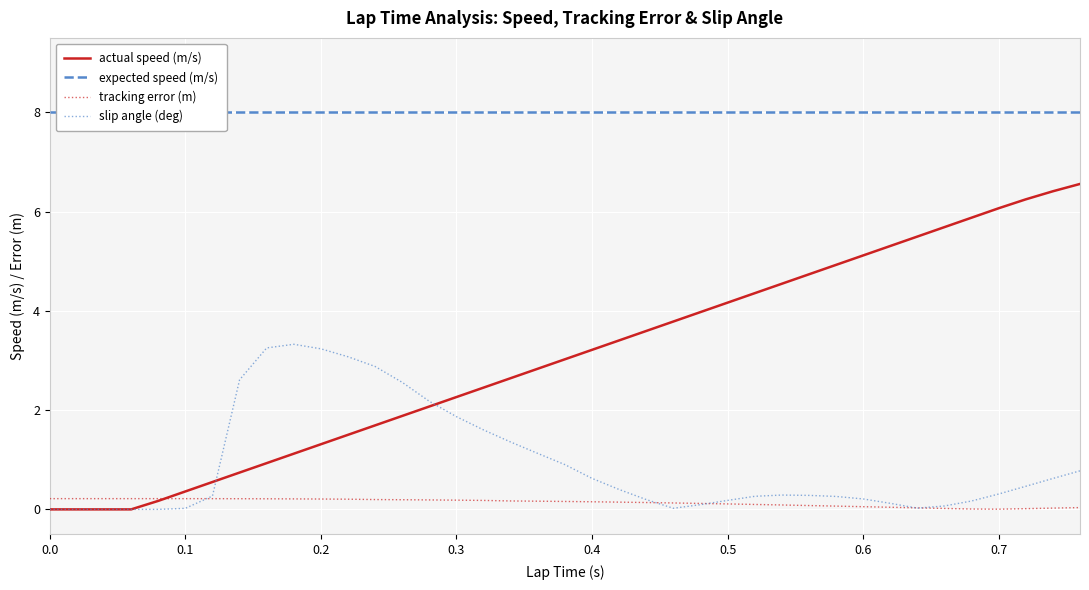

Count the number of data series in this chart.

4